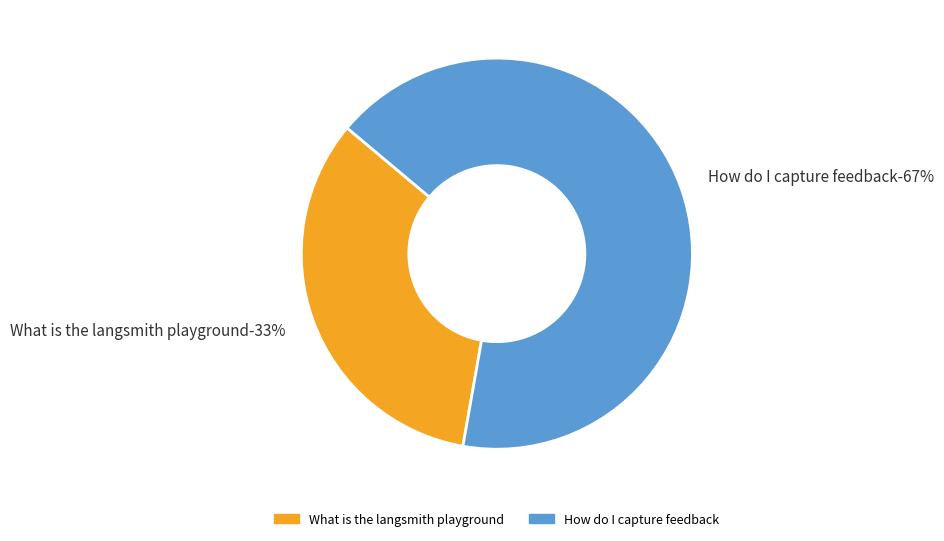

To the nearest percent, what portion does How do I capture feedback represent?

67%